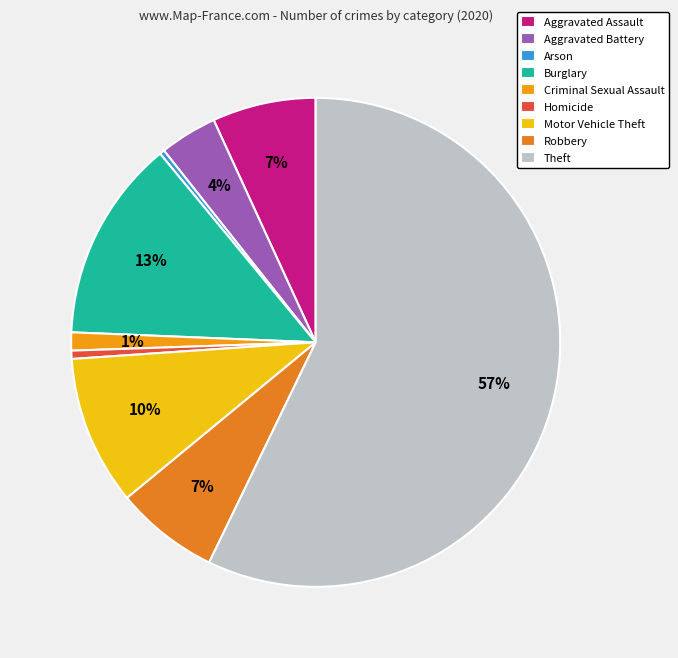

Which has a higher value, Robbery or Aggravated Battery?

Robbery